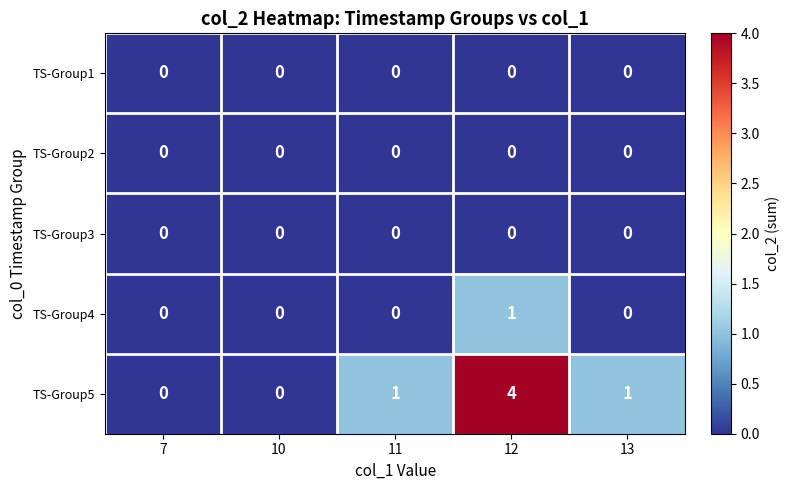

Reading right to left, extract all data points from this chart.

TS-Group1: 0	0	0	0	0
TS-Group2: 0	0	0	0	0
TS-Group3: 0	0	0	0	0
TS-Group4: 0	1	0	0	0
TS-Group5: 1	4	1	0	0